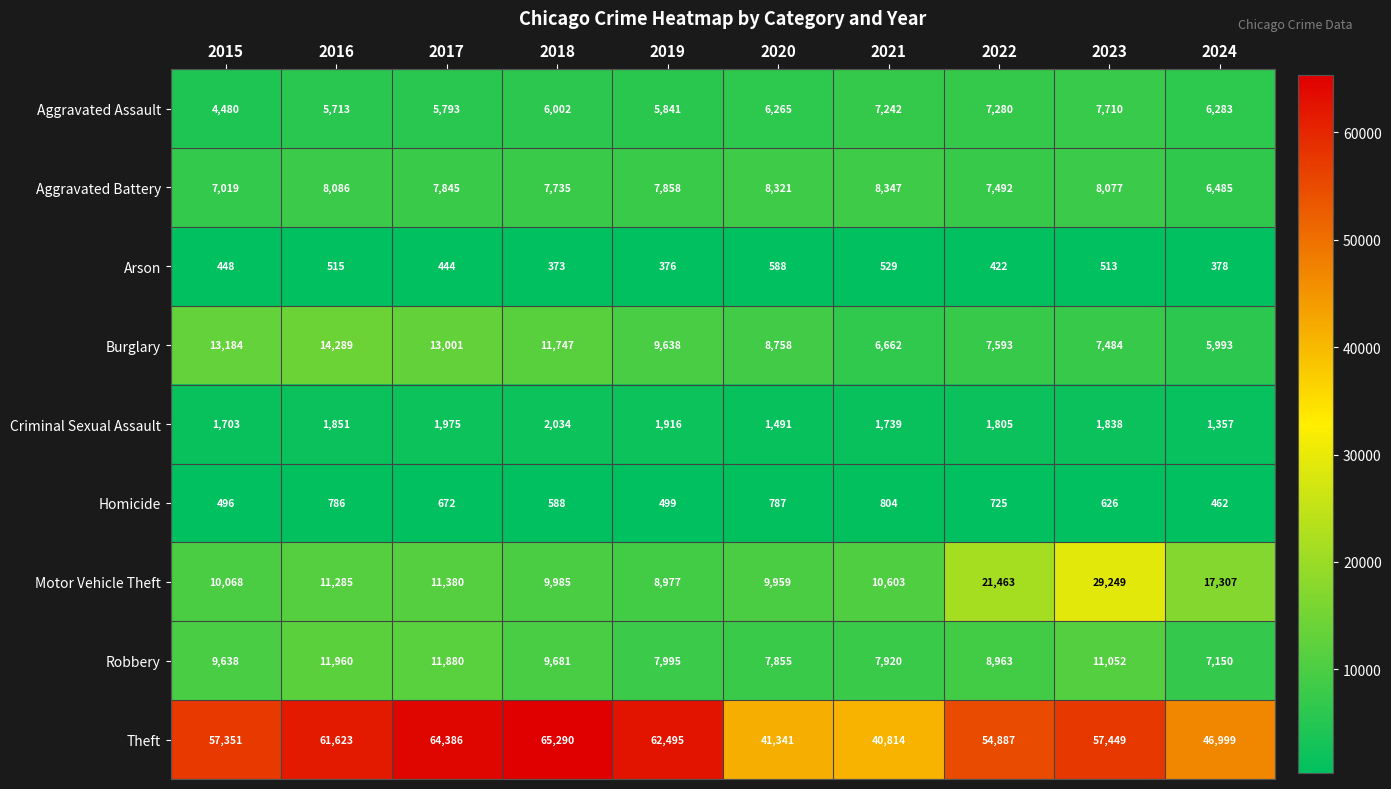

True or false: Robbery has a value of 16406 at 2016.

False